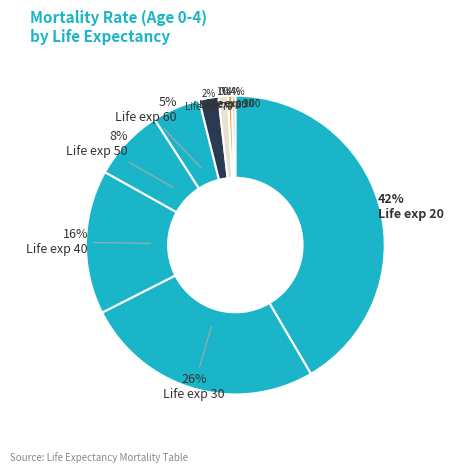

How many slices are in this pie chart?

9